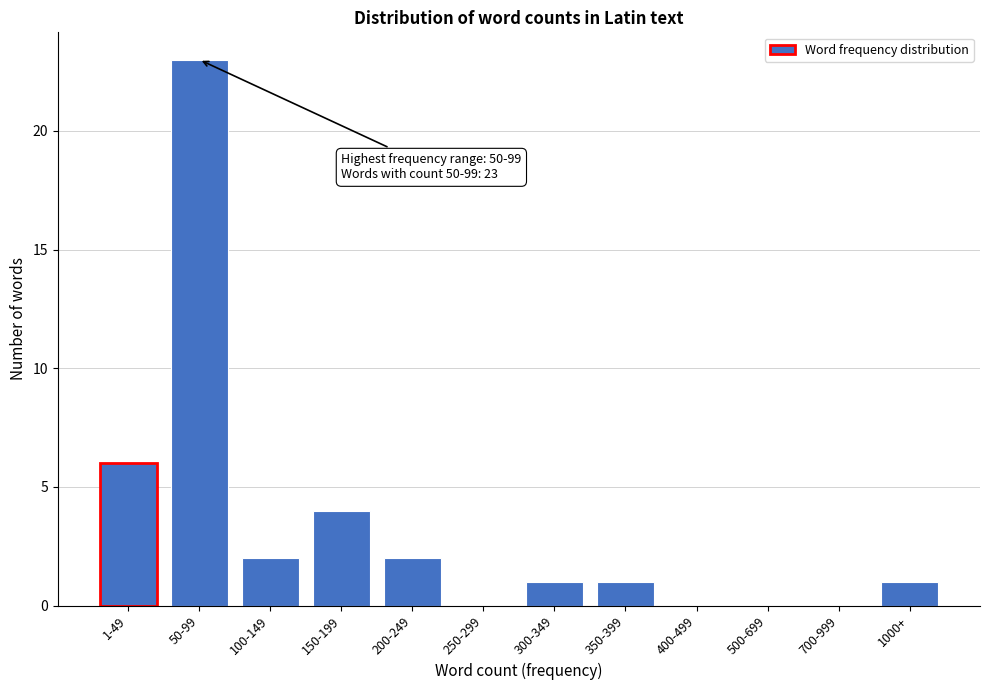

Reading left to right, extract all data points from this chart.

1-49=6	50-99=23	100-149=2	150-199=4	200-249=2	250-299=0	300-349=1	350-399=1	400-499=0	500-699=0	700-999=0	1000+=1